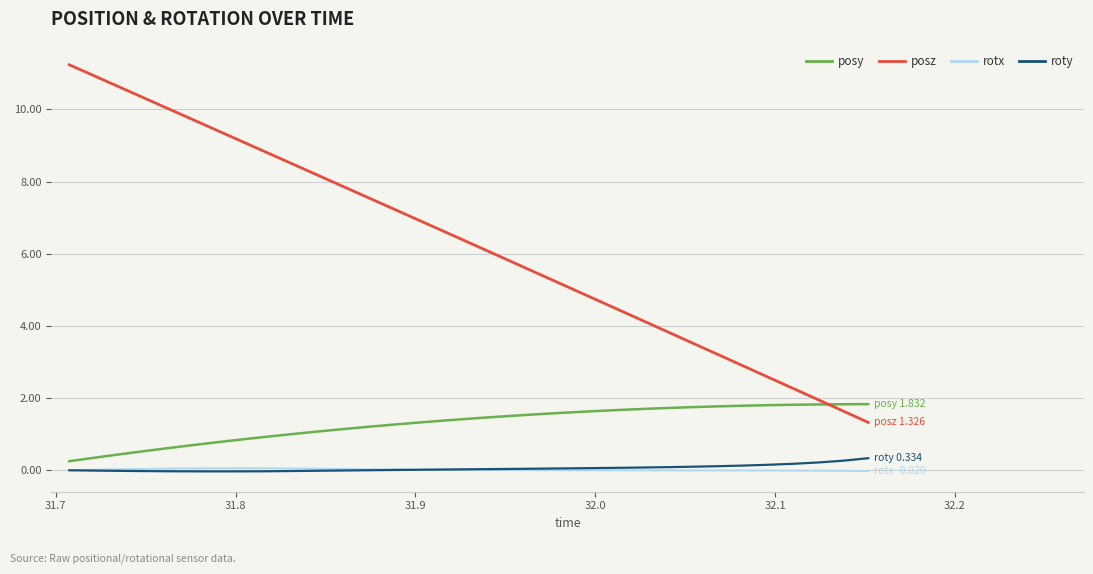

True or false: posy and roty intersect in this chart.

False